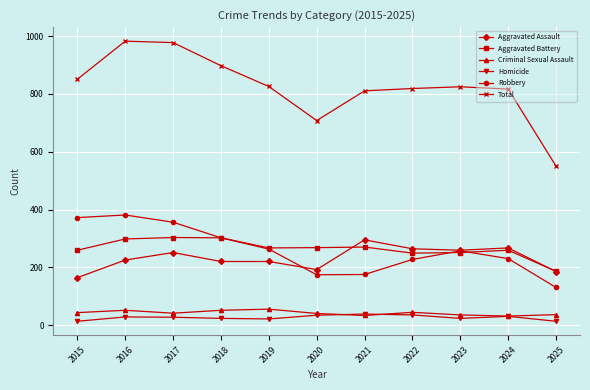

What is the spread (max minus min) of values at 2017?

951